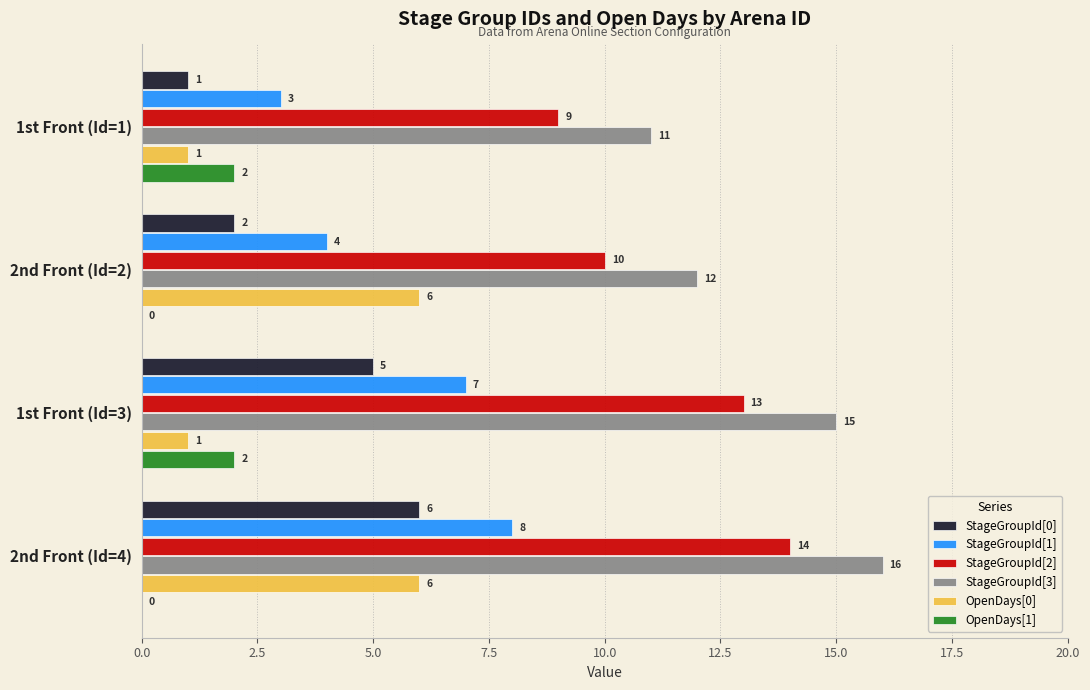

True or false: StageGroupId[1] has a value of 3 at 1st Front (Id=1).

True